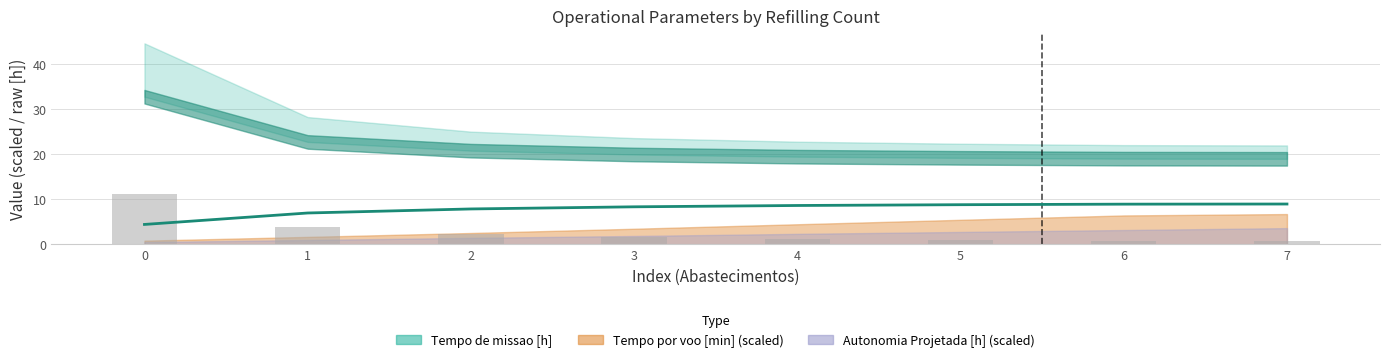

What is the value of the Capacidade operacional [ha/h] (scaled) bar at the 2nd from the left?

6.9